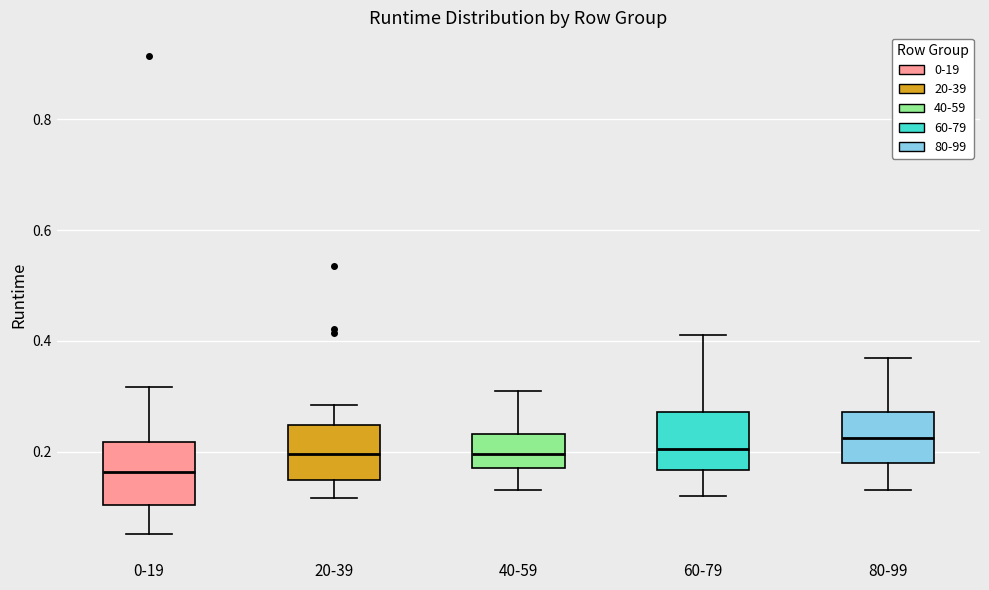

Which box has the lowest median line?

0-19